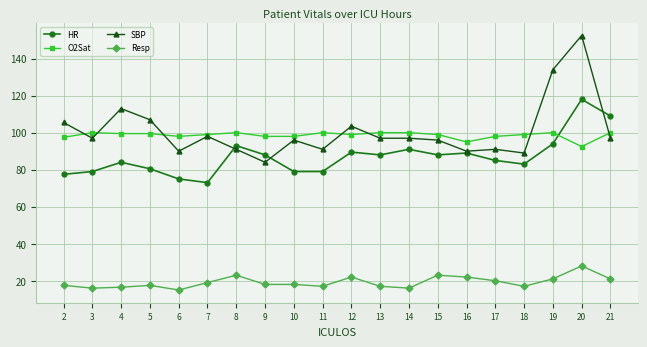

The value of HR at 12 is 55.4. True or false?

False